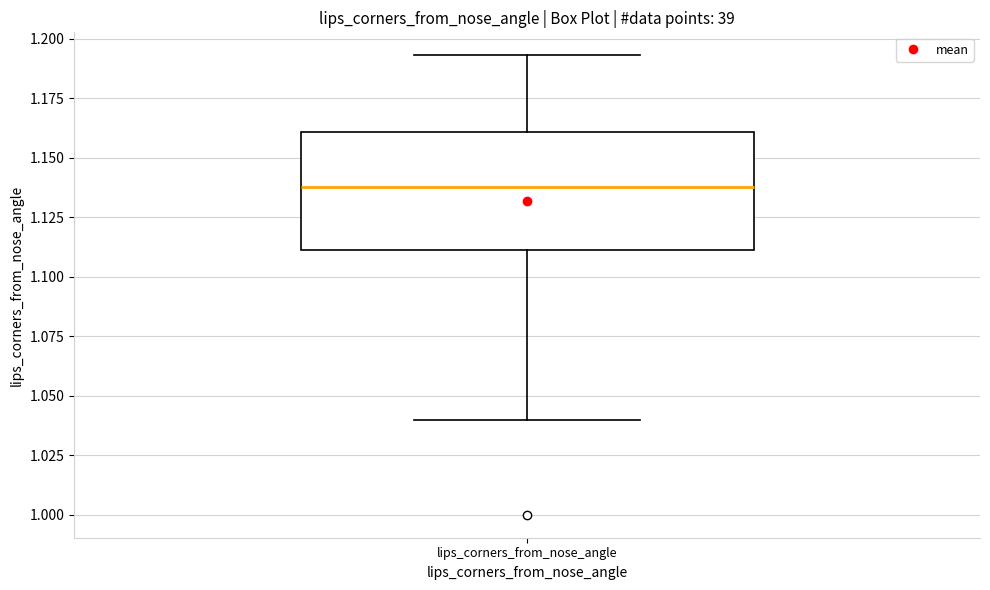

Transcribe this box plot: give where the median line is, the range the box spans, and where the two whiskers end, as read against the y-axis. The values are not printed on the chart, so give them approximately, as read against the axis.

median 1.140, box 1.110 to 1.160, whiskers 1.040 to 1.195